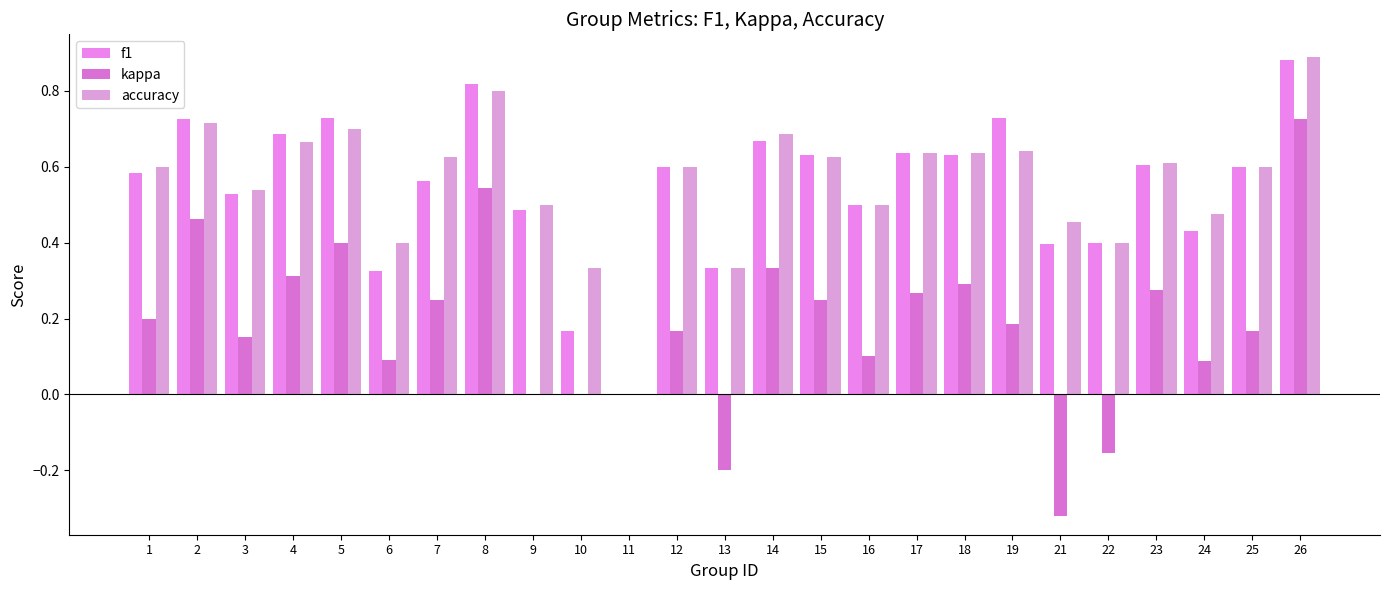

At which label is f1 closest to 0?

11